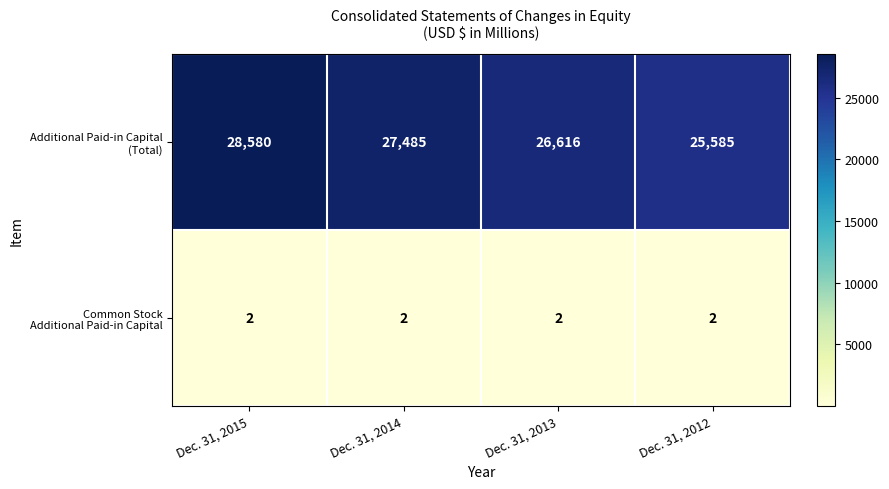

At which category is the sum across all series the highest?

Dec. 31, 2015